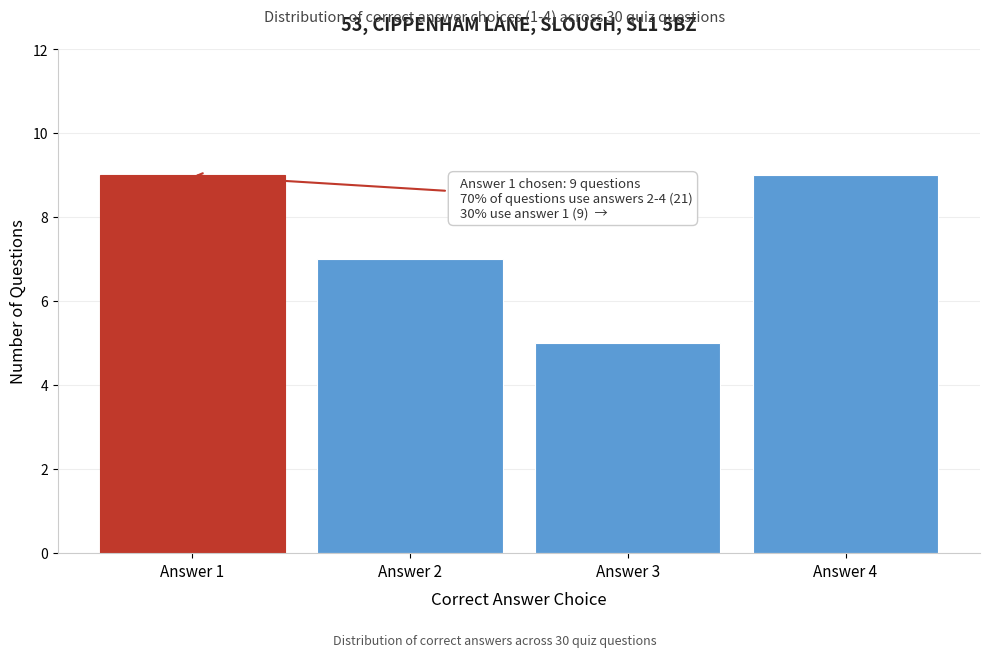

Reading right to left, list all the values displayed in this chart.

9	5	7	9